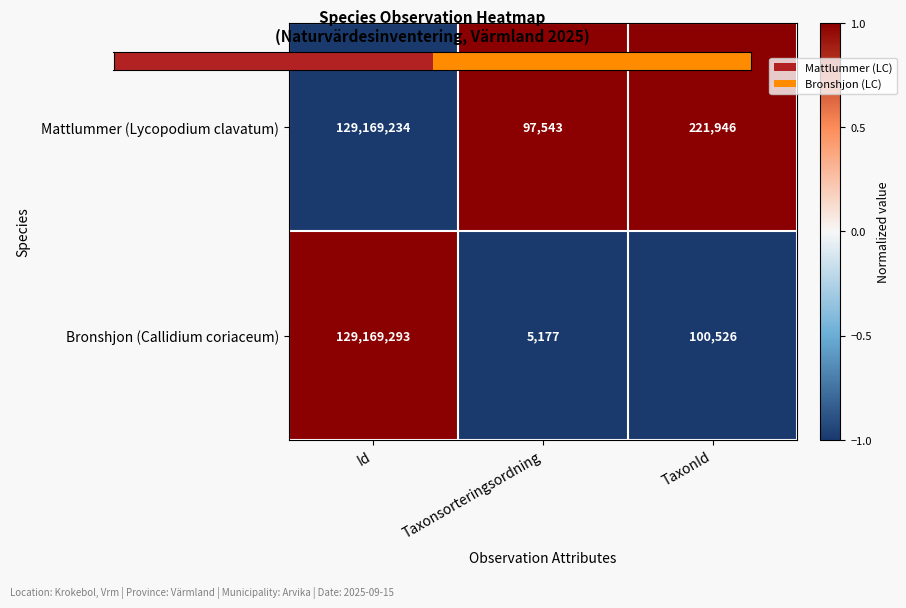

Is it true that Bronshjon (Callidium coriaceum) equals 5177 at Taxonsorteringsordning?

True